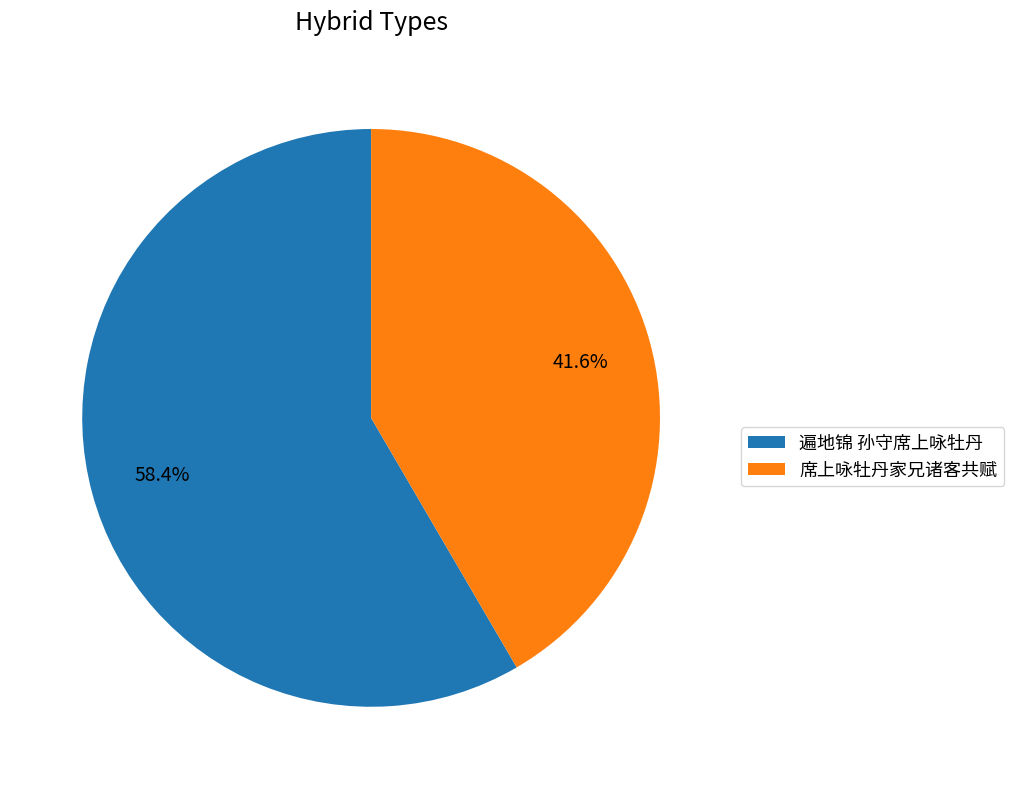

To the nearest percent, what percentage of the pie is 席上咏牡丹家兄诸客共赋?

42%